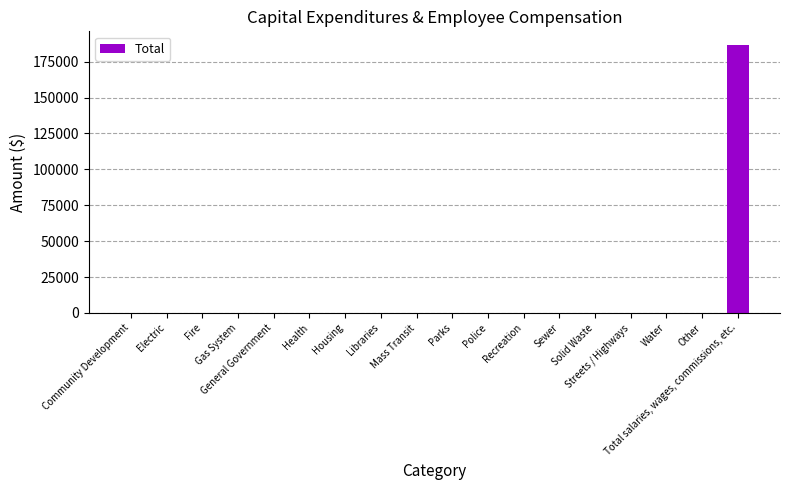

Reading left to right, list all the values displayed in this chart.

Community Development=0	Electric=0	Fire=0	Gas System=0	General Government=0	Health=0	Housing=0	Libraries=0	Mass Transit=0	Parks=0	Police=0	Recreation=0	Sewer=0	Solid Waste=0	Streets / Highways=0	Water=0	Other=0	Total salaries, wages, commissions, etc.=186738